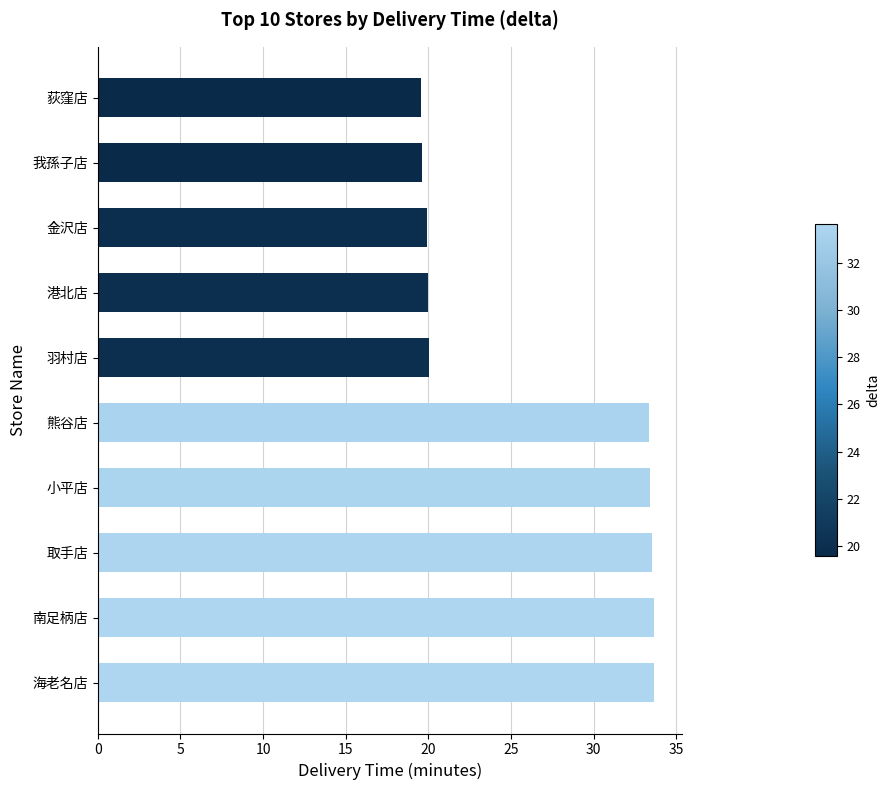

What is the difference between the maximum and minimum values?

14.1